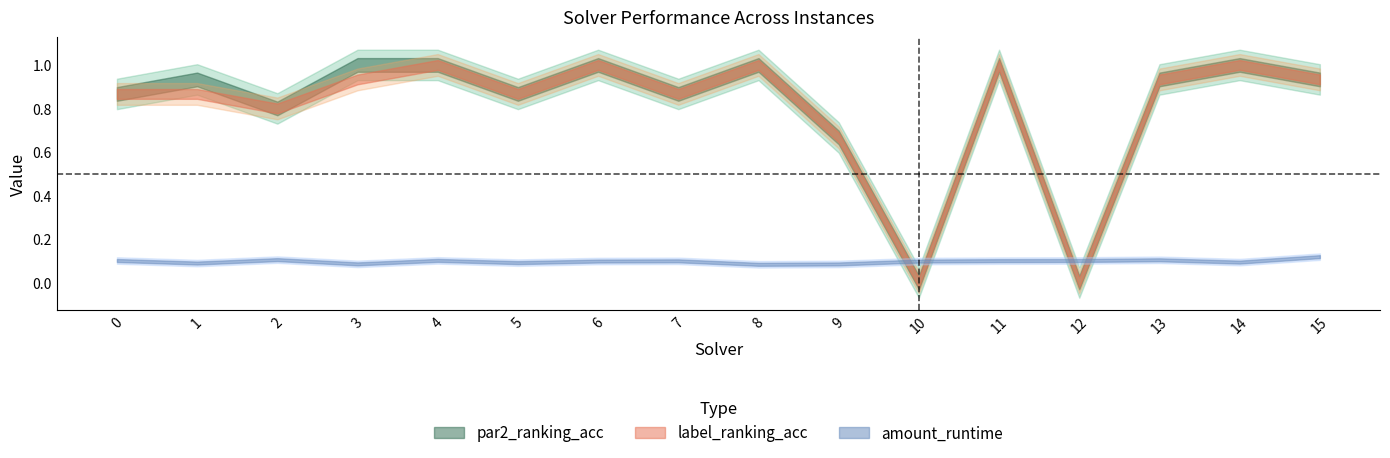

Which series has the widest spread of values?

par2_ranking_acc